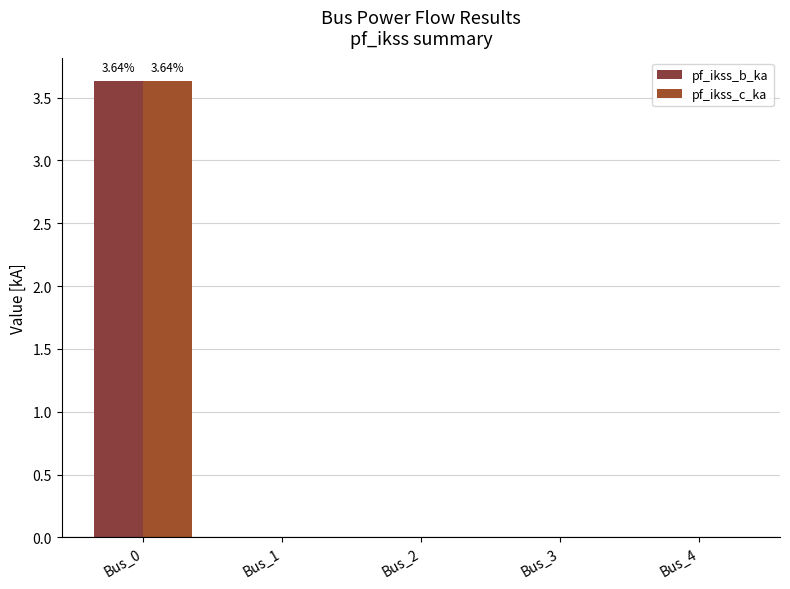

What is the sum of the pf_ikss_c_ka values at Bus_1 and Bus_0?

3.6